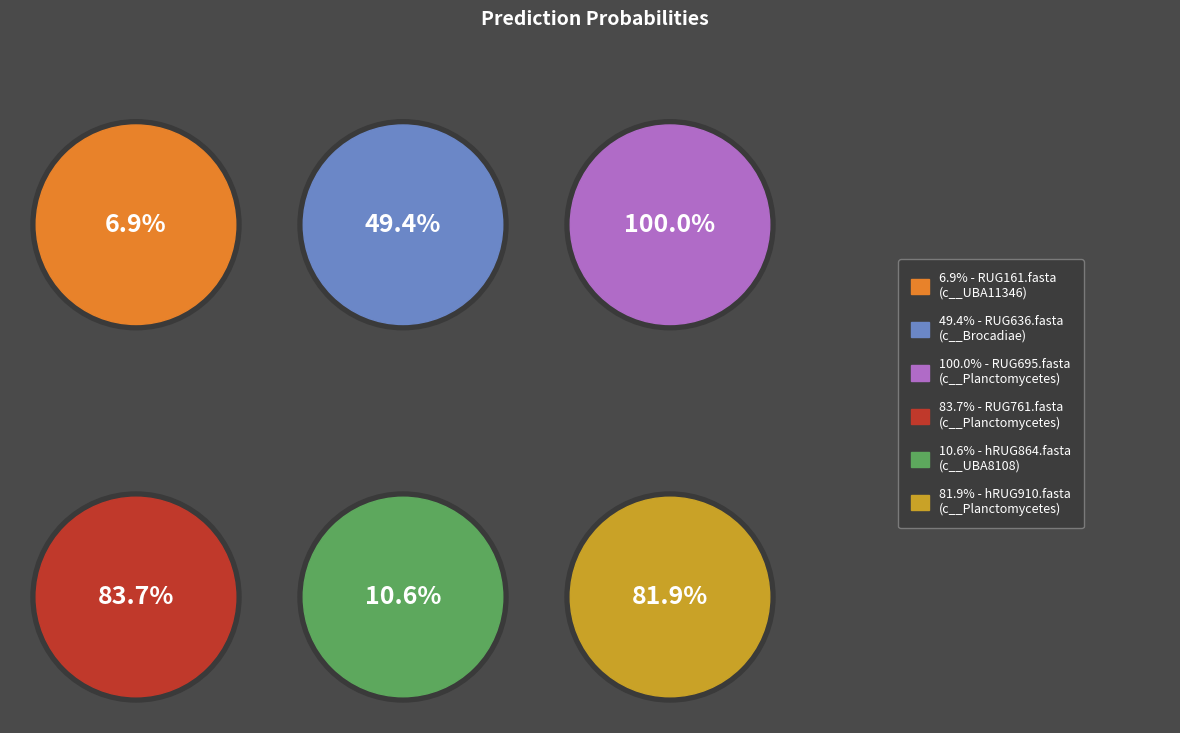

True or false: RUG161.fasta accounts for 2% of the total.

True